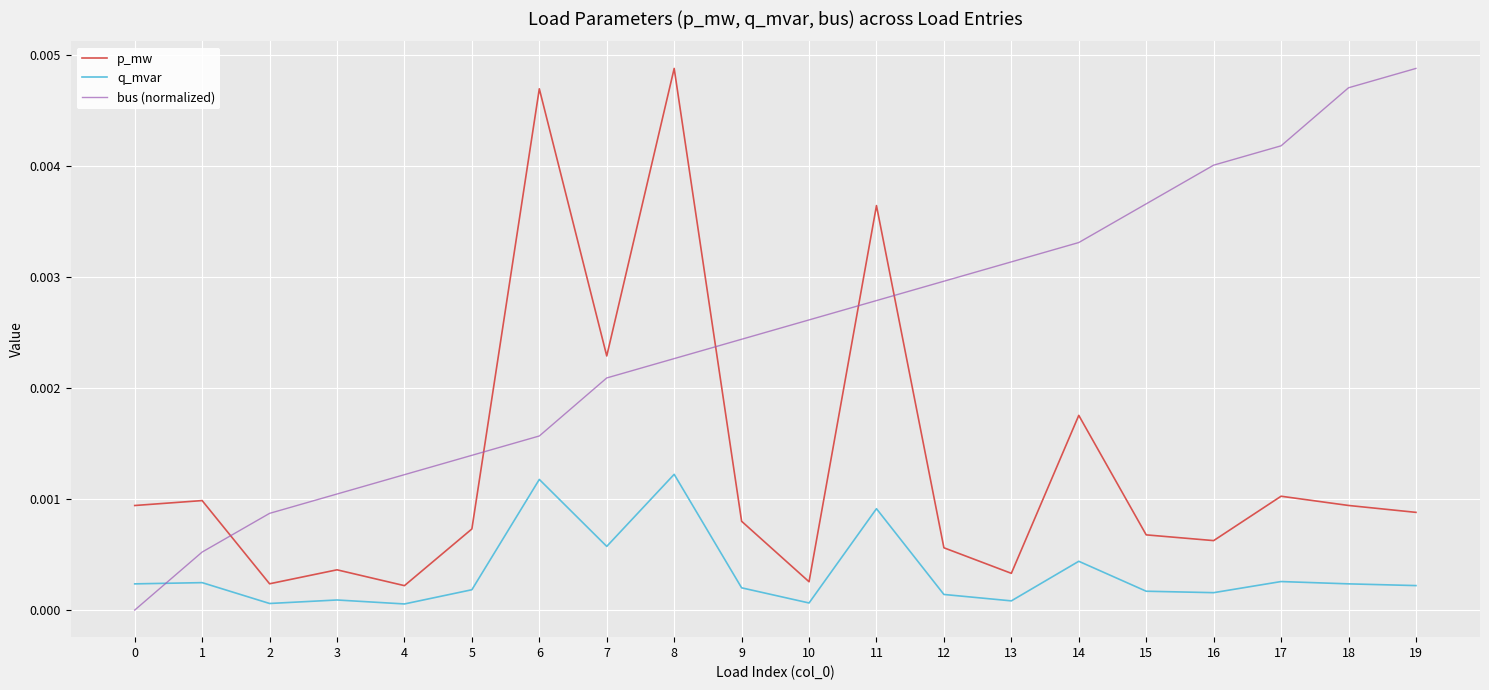

Is the value of q_mvar at 4 greater than the value of p_mw at 8?

No